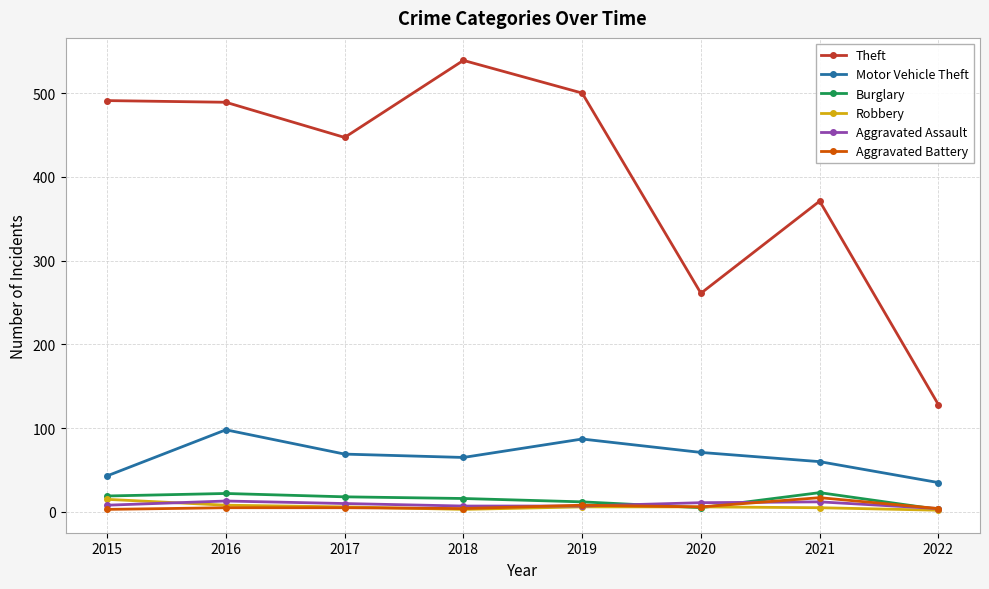

What is the value of the Aggravated Assault point at the 4th from the left?

7